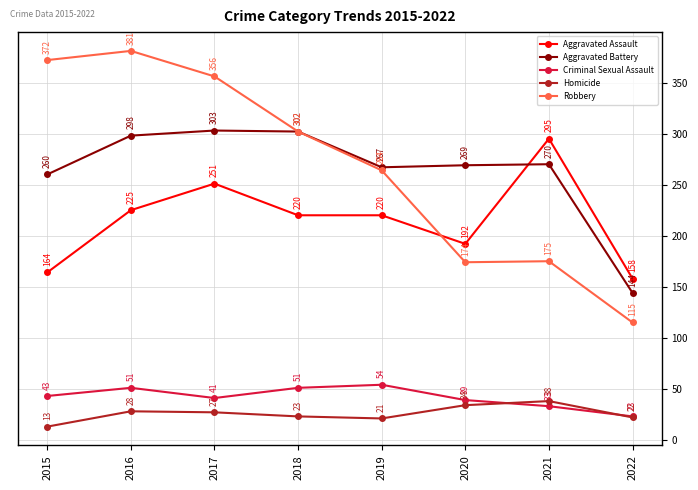

Does the chart have visible grid lines?

Yes